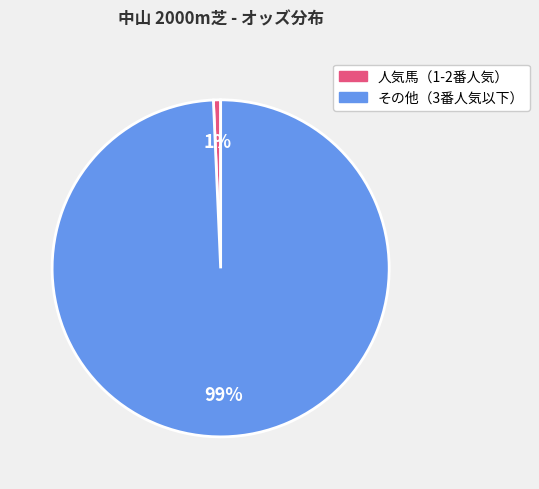

To the nearest percent, what is the average slice percentage?

50%